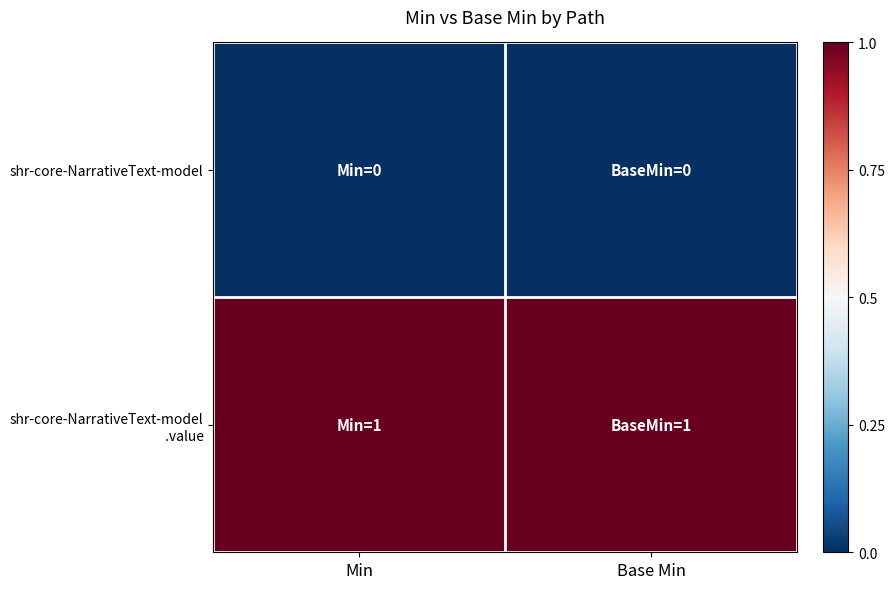

Between Min and Base Min, which series saw the biggest shift?

shr-core-NarrativeText-model